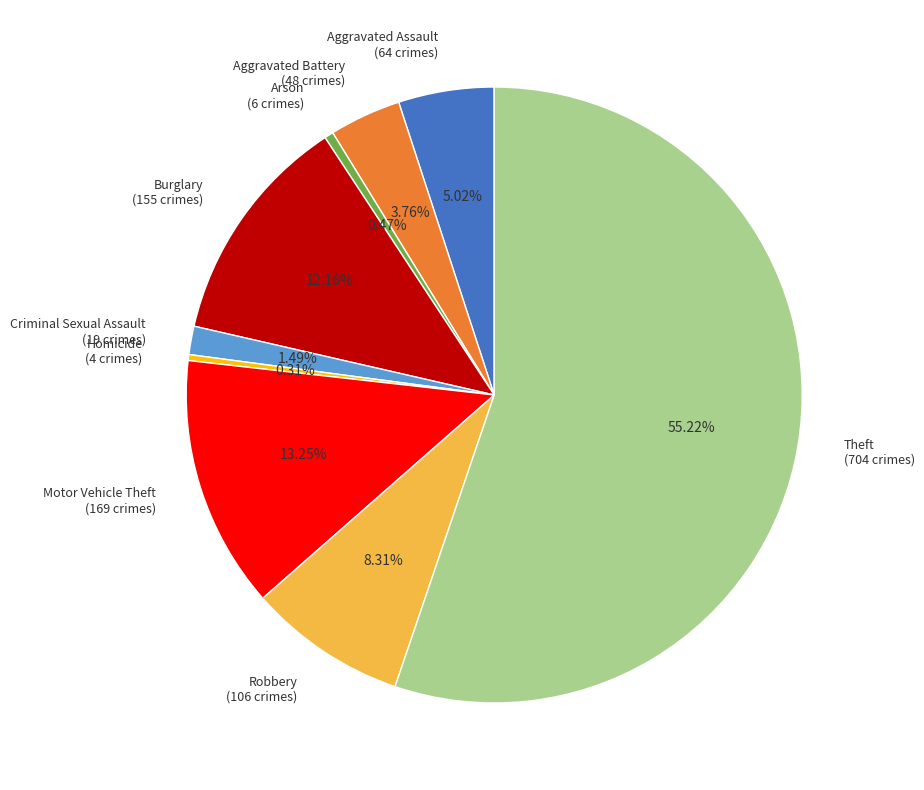

What is the majority slice?

Theft